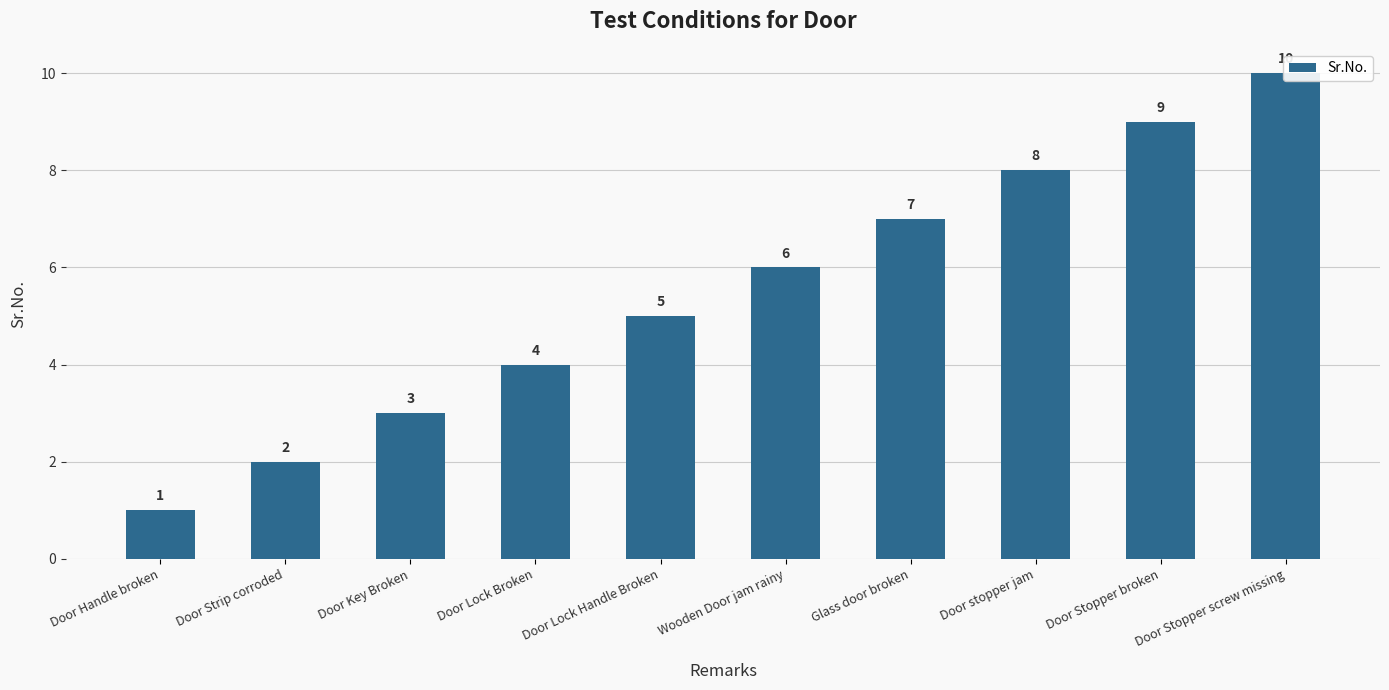

Is it true that the value at Door Key Broken is 3?

True